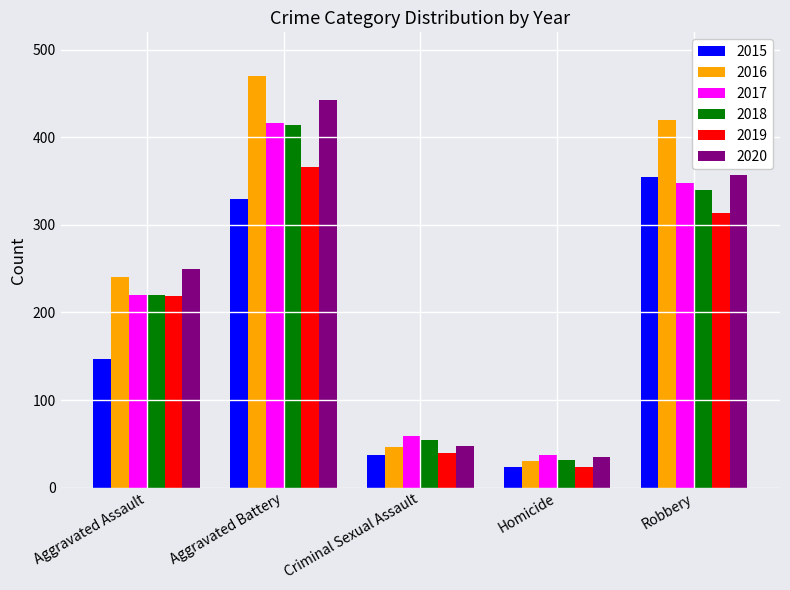

At which label is 2018 closest to 222?

Aggravated Assault